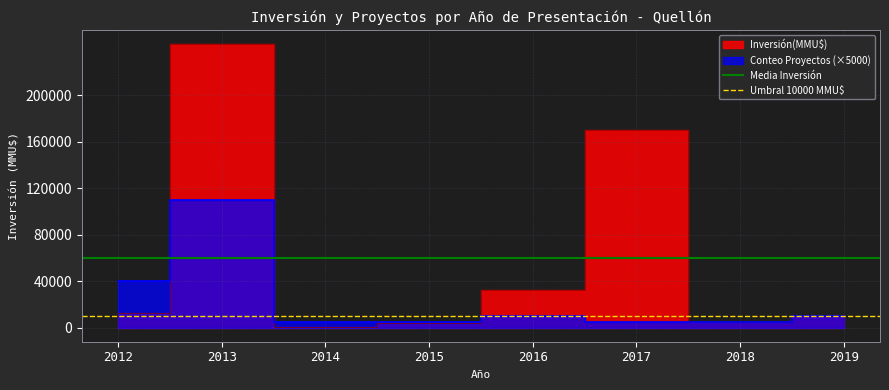

How many lines are shown in the chart?

2